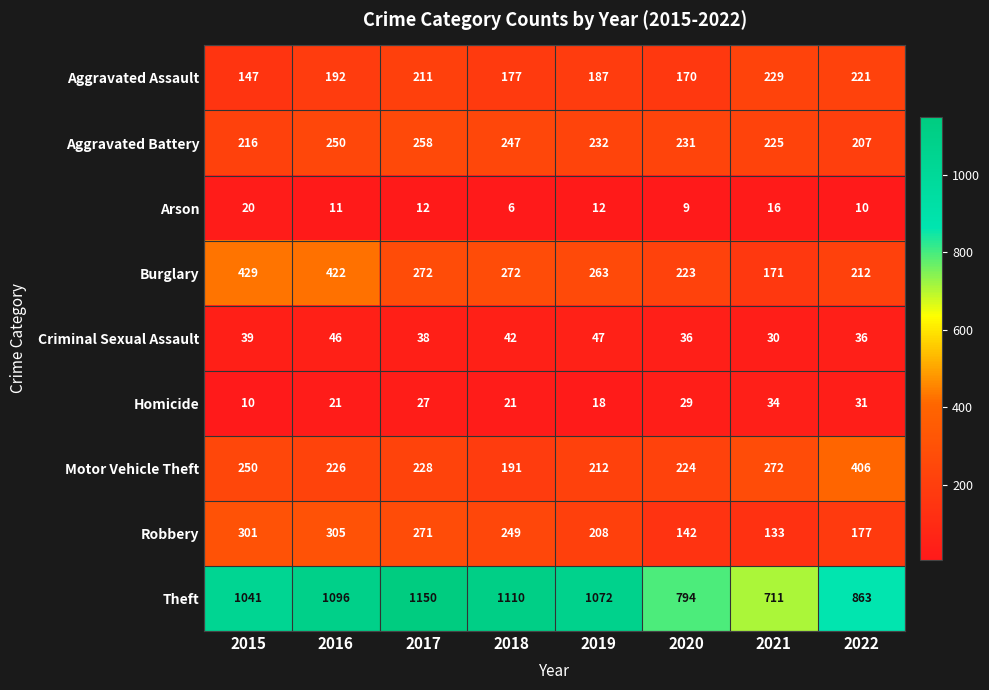

Which series has the widest spread of values?

Theft